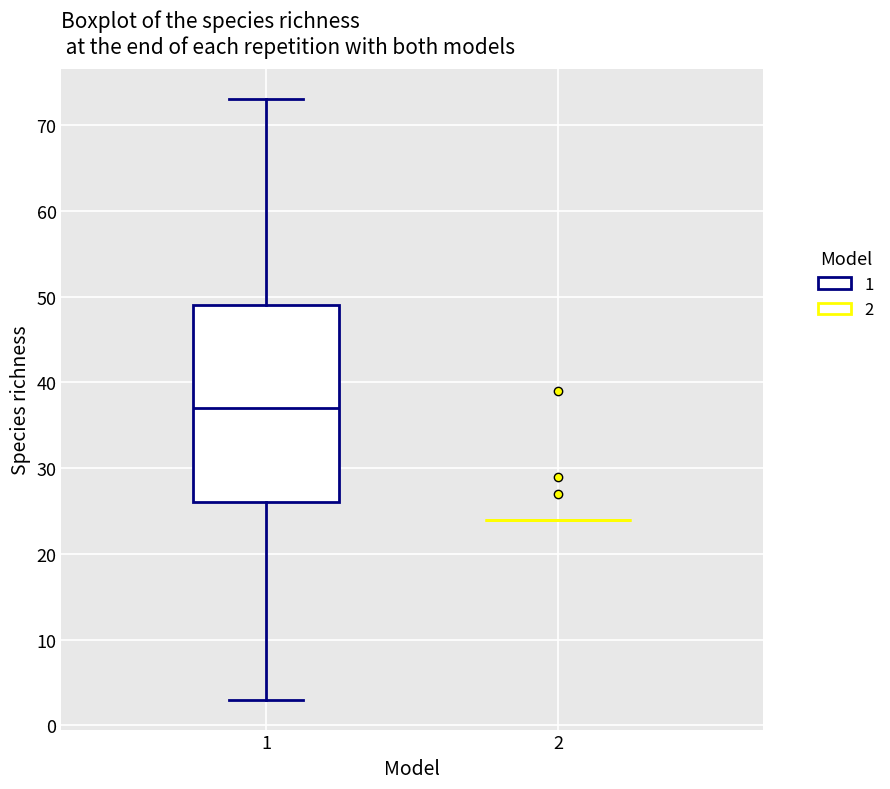

Reading left to right, transcribe this box plot: for each box, give where its median line is, the range the box spans, and where its two whiskers end, as read against the y-axis. The values are not printed on the chart, so give them approximately, as read against the axis.

1: median 37, box 26 to 49, whiskers 3 to 73
2: box collapsed to a line at 24, whiskers 24 to 24